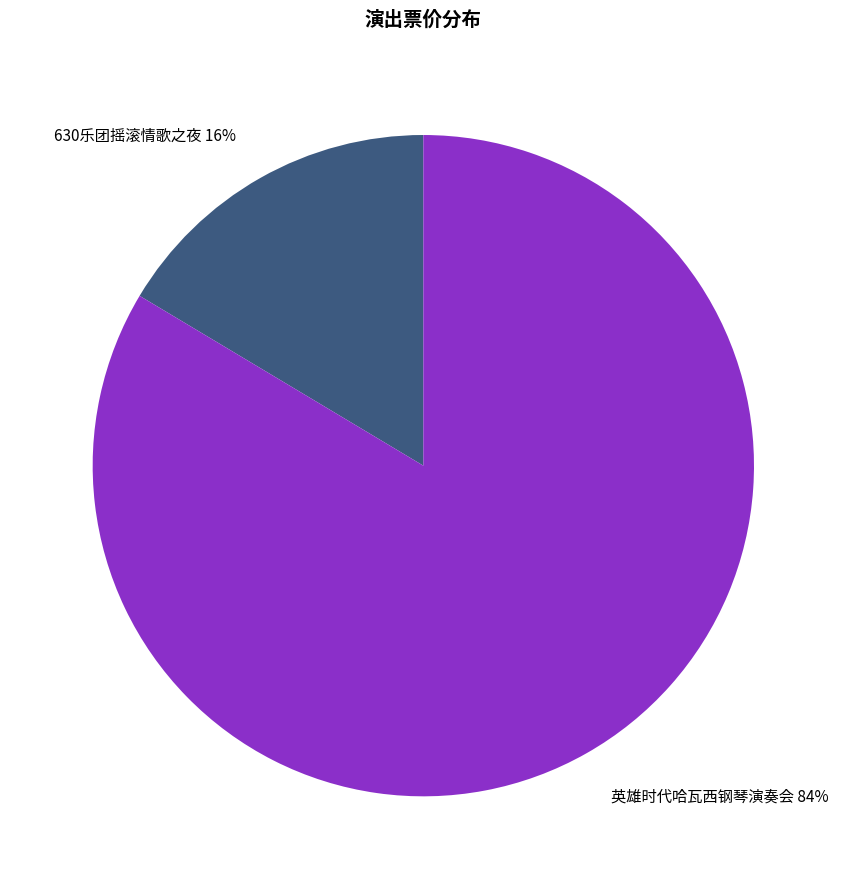

Which category has the biggest portion of the pie?

英雄时代哈瓦西钢琴演奏会 84%